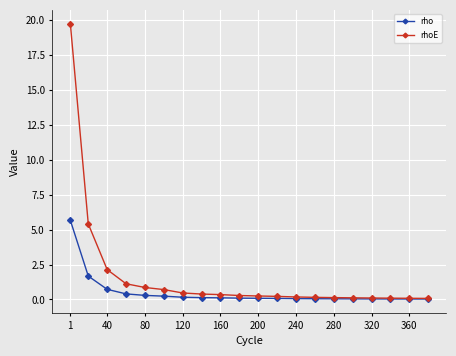

What is the value of the rhoE point at the 16th from the left?

0.1